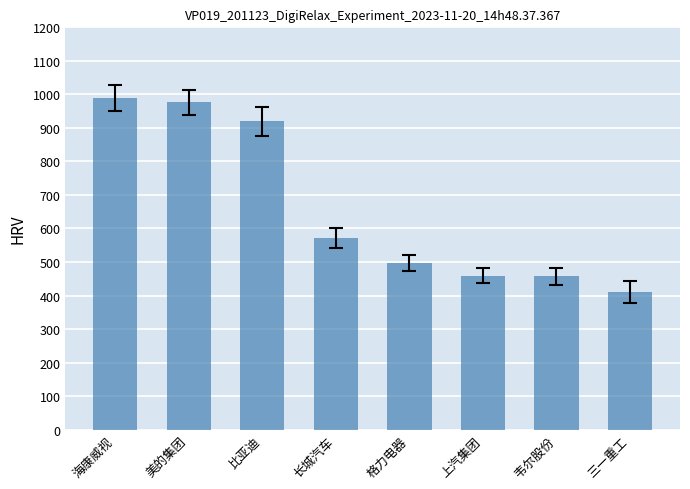

Approximately how many times larger is the value at 海康威视 compared to 韦尔股份?

2.2